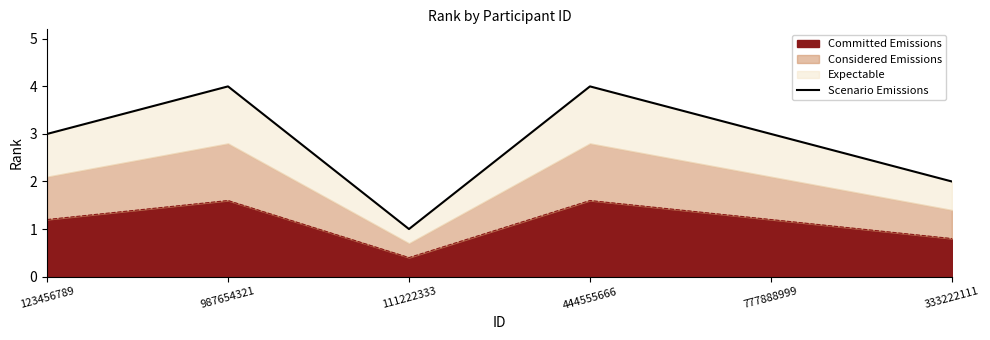

Reading left to right, list all the values displayed in this chart.

123456789=3	987654321=4	111222333=1	444555666=4	777888999=3	333222111=2